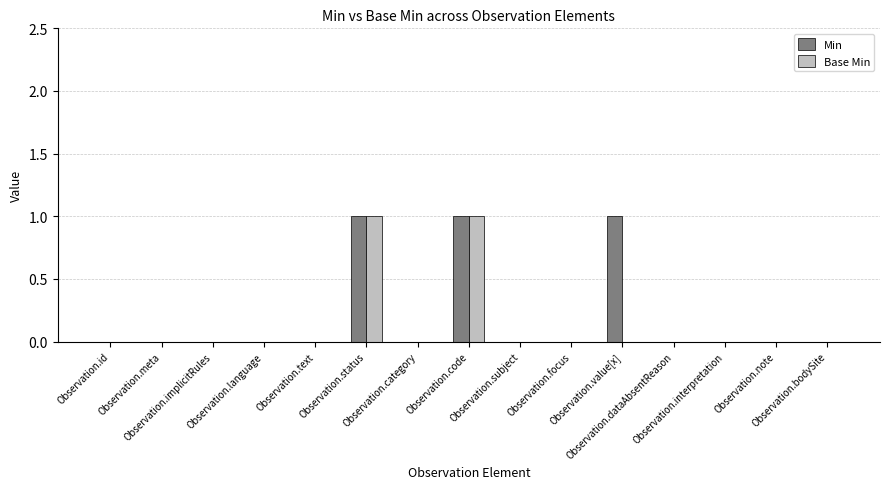

What is the sum of all Base Min values?

2